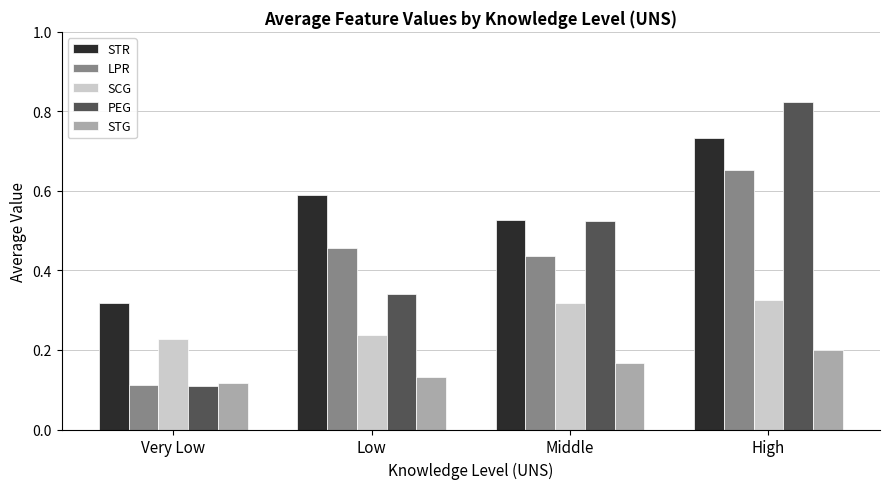

How many groups of bars are there?

4